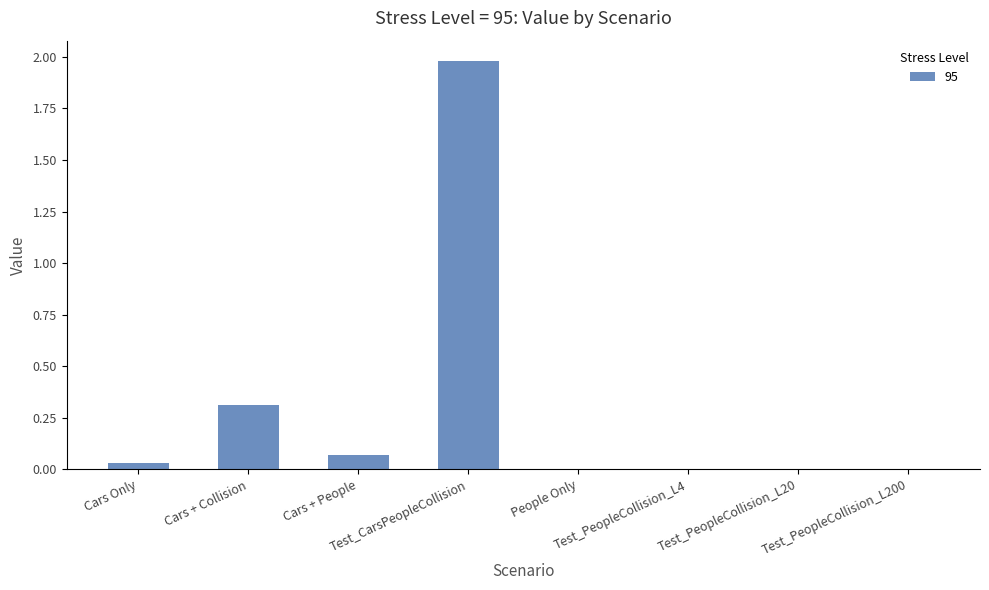

How many series are shown in this chart?

1